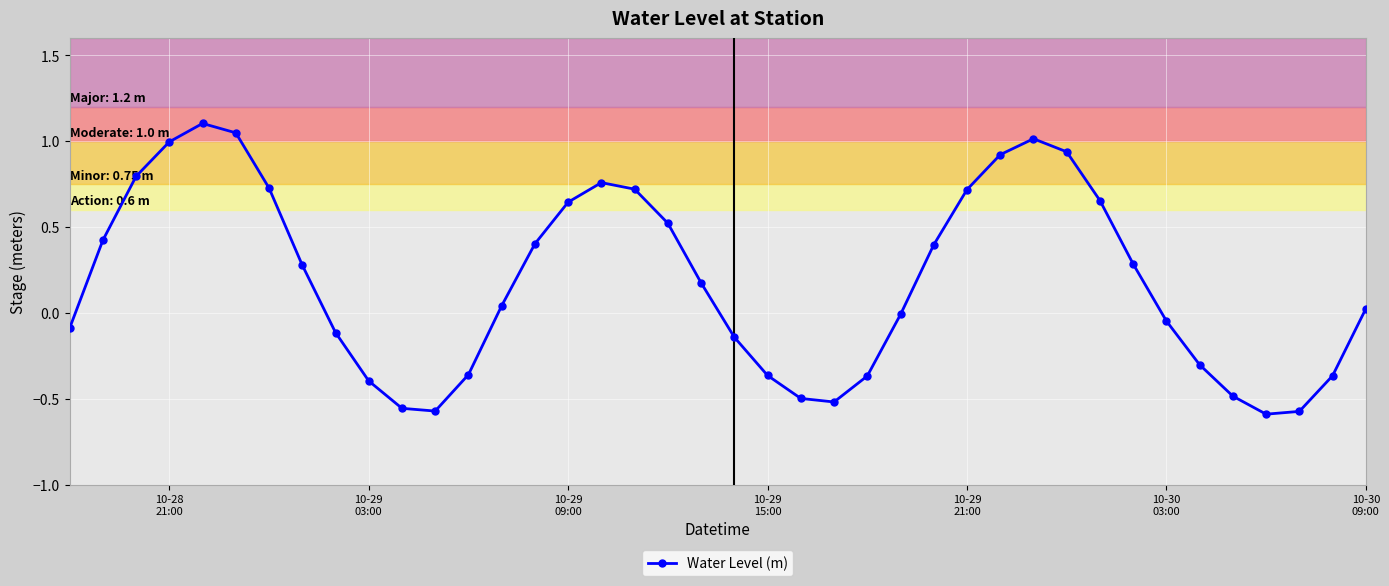

How many points are higher than both their immediate neighbors (excluding endpoints)?

3